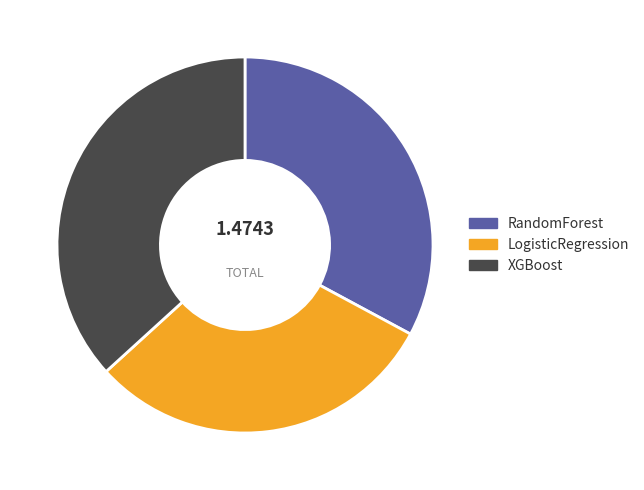

Is the sum of XGBoost and LogisticRegression greater than half?

Yes